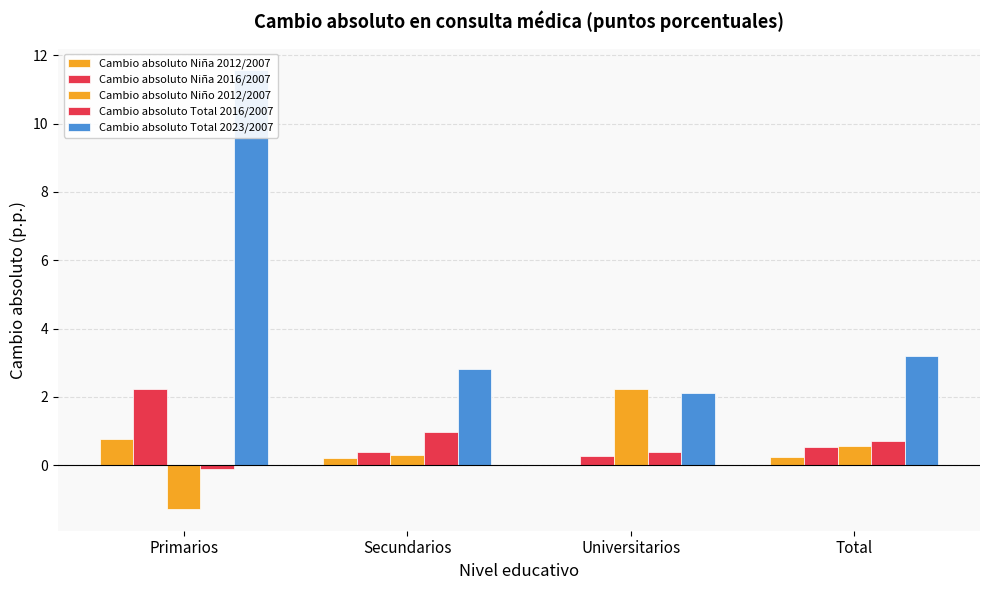

How many data points in Cambio absoluto Niño 2012/2007 are above 0?

3